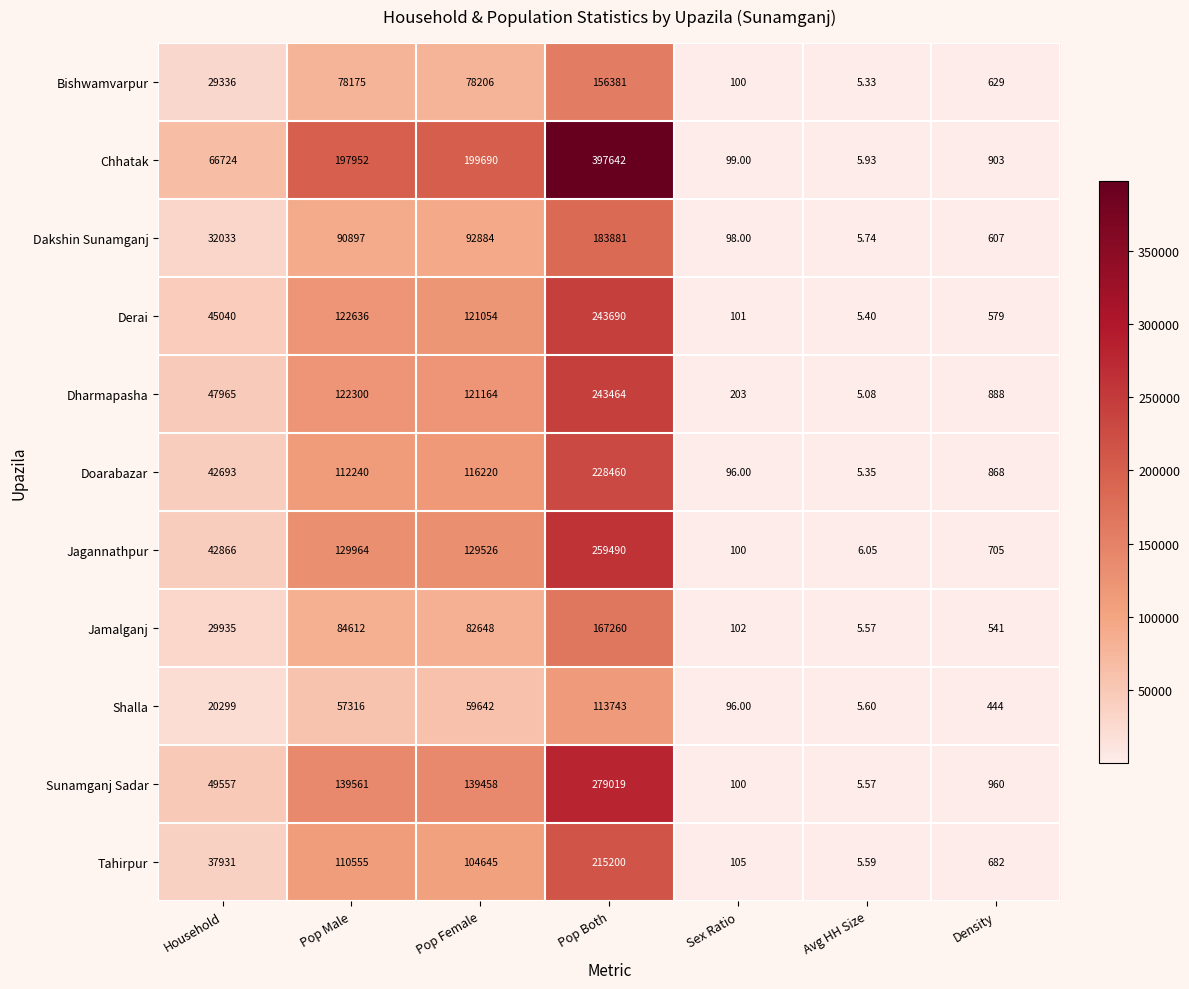

What is the greatest value displayed?

397642.0